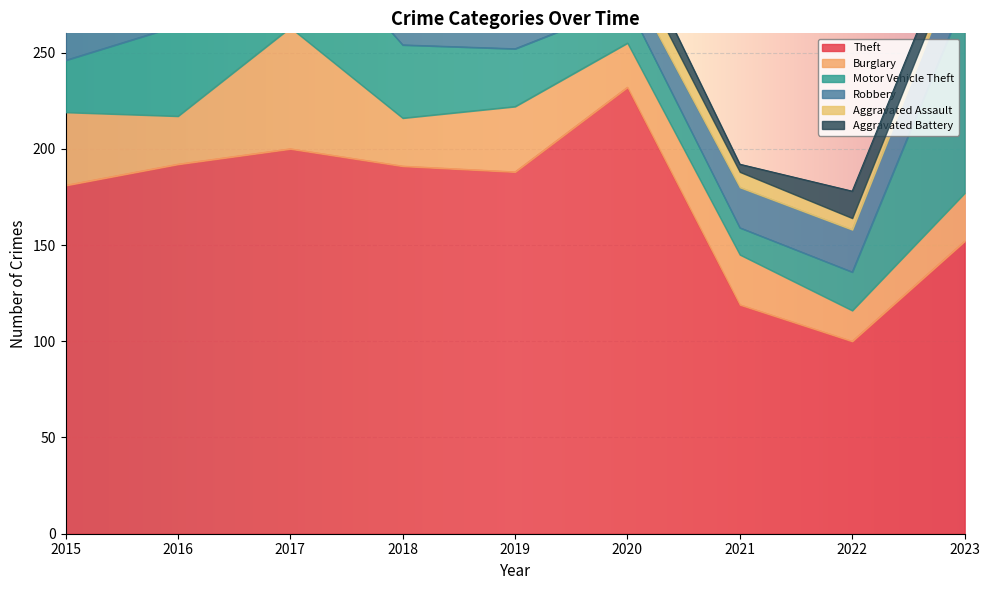

How many lines are shown in the chart?

6